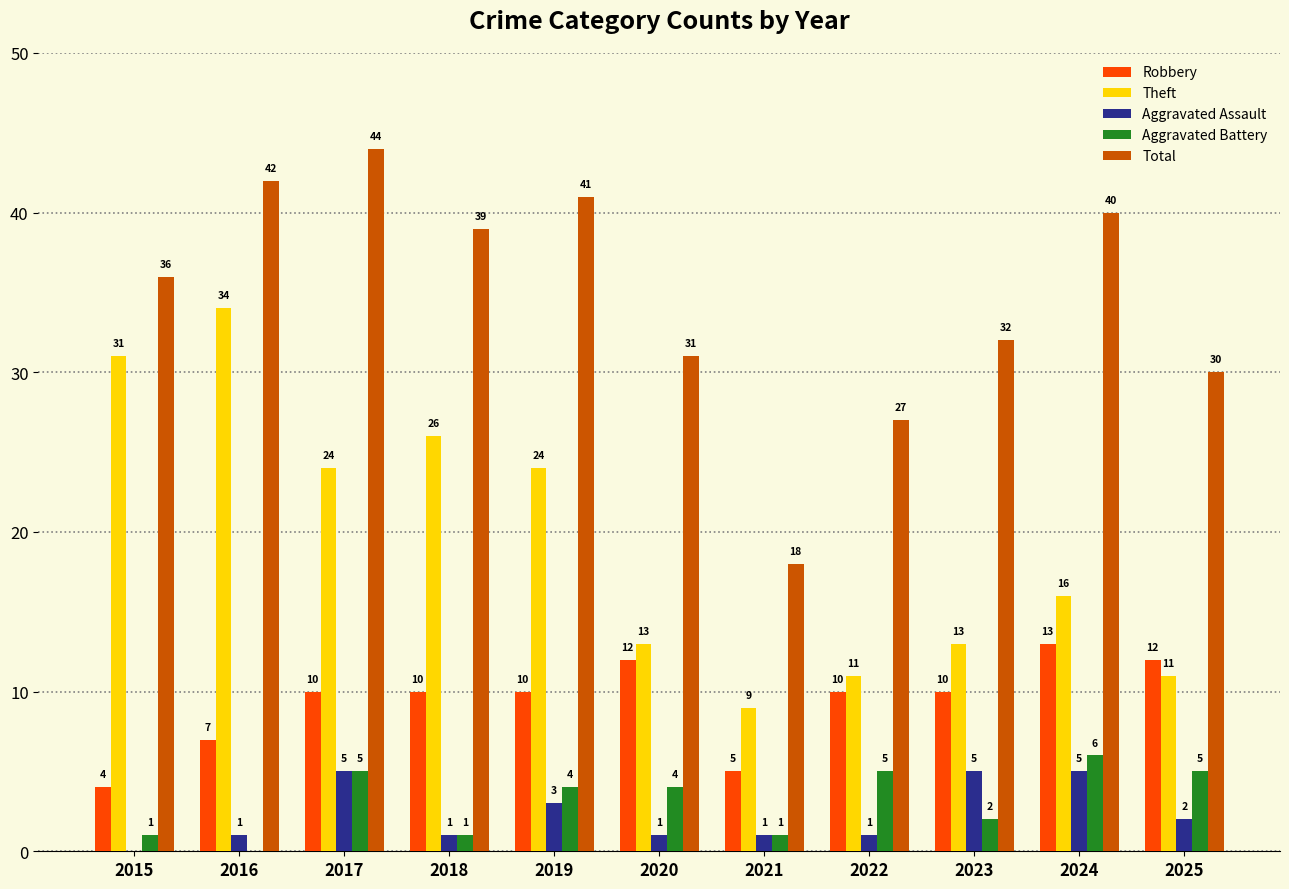

What is the total value across all series at 2021?

34